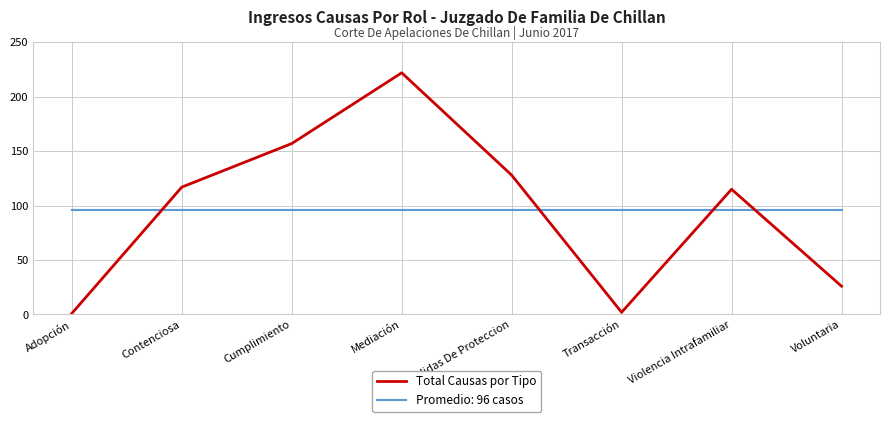

What is the approximate value of Total Causas por Tipo at Medidas De Proteccion, to the nearest 50?

150